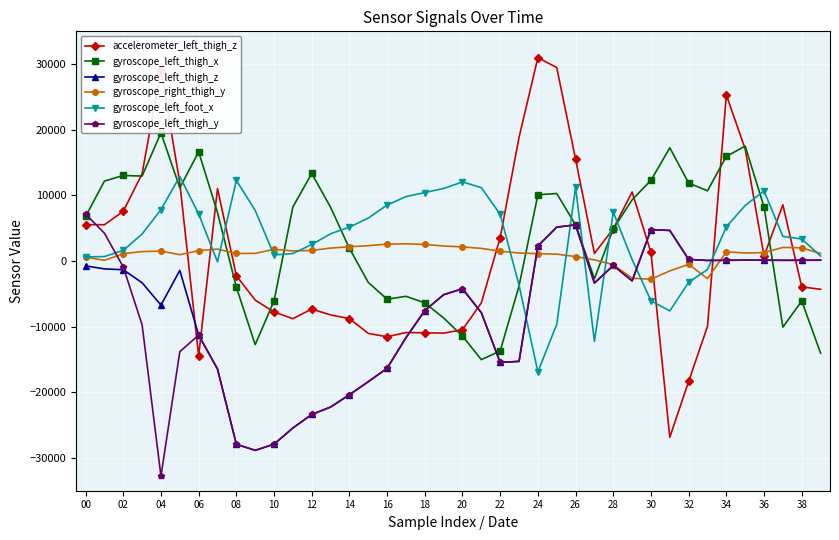

Where is the first local maximum for accelerometer_left_thigh_z?

04